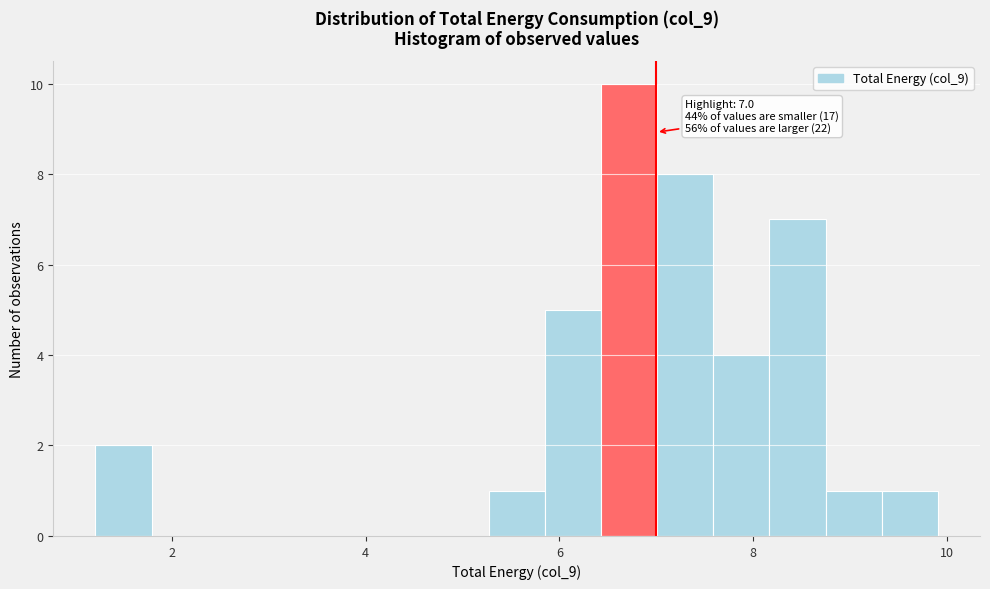

Around what value on the x-axis is the tallest bar? Give the approximate position of its centre, as read against the axis.

6.8